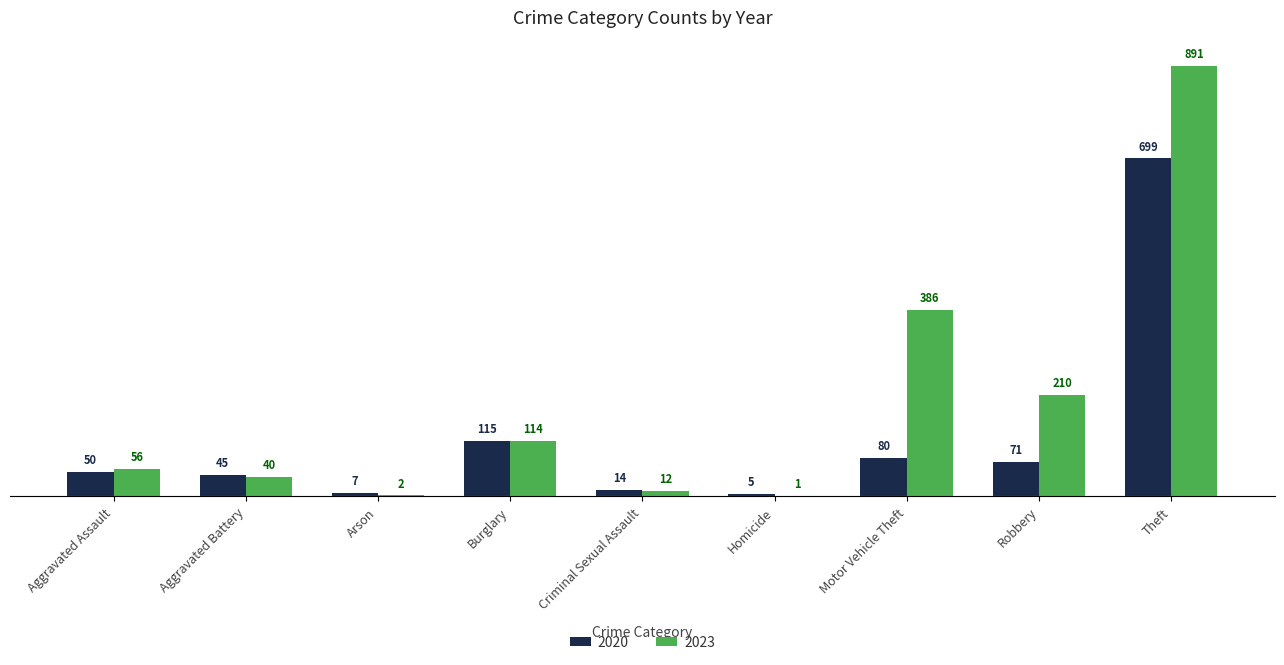

What is the approximate value of 2023 at Motor Vehicle Theft, to the nearest 10?

390